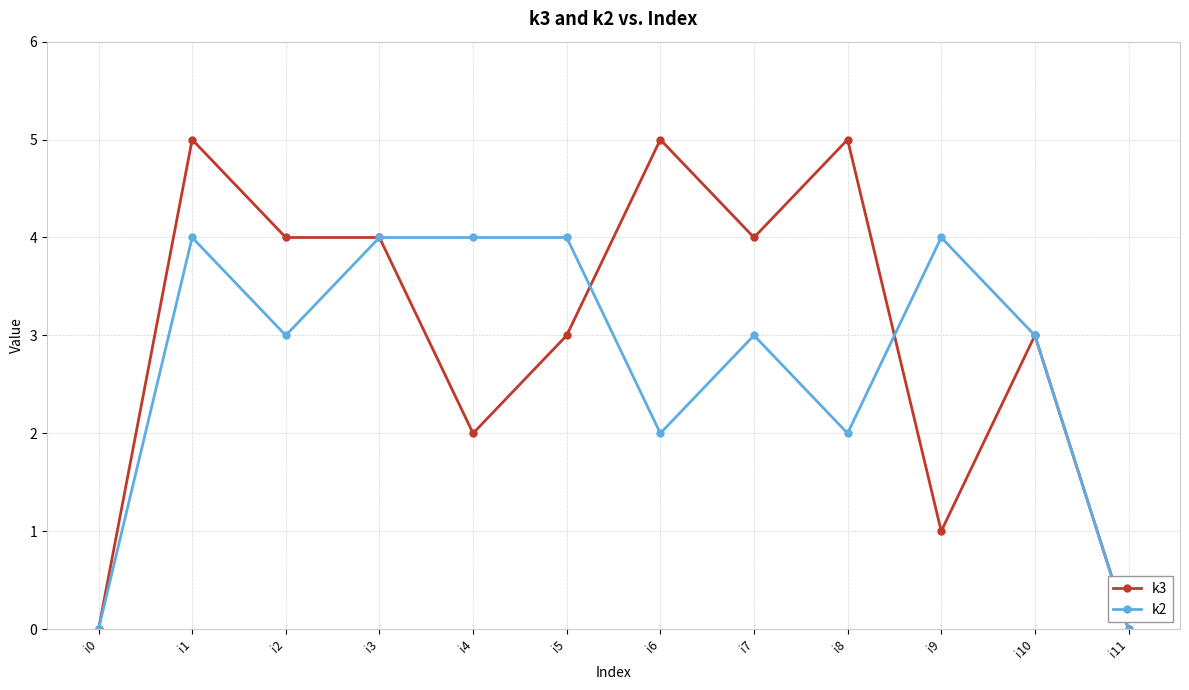

List the series in order of their overall mean, lowest first.

k2, k3